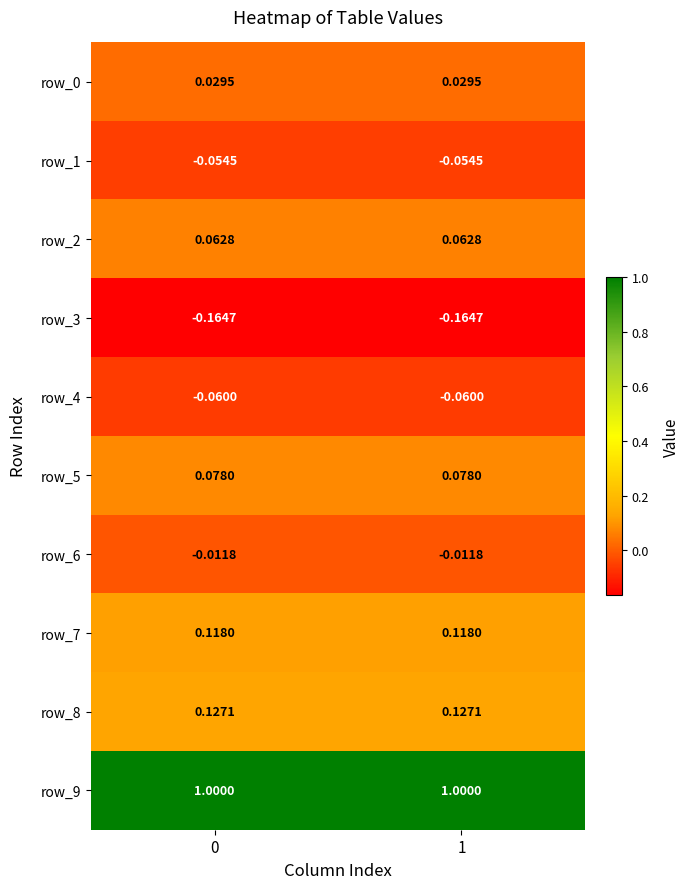

What is the difference between the highest and lowest values at 0?

1.2